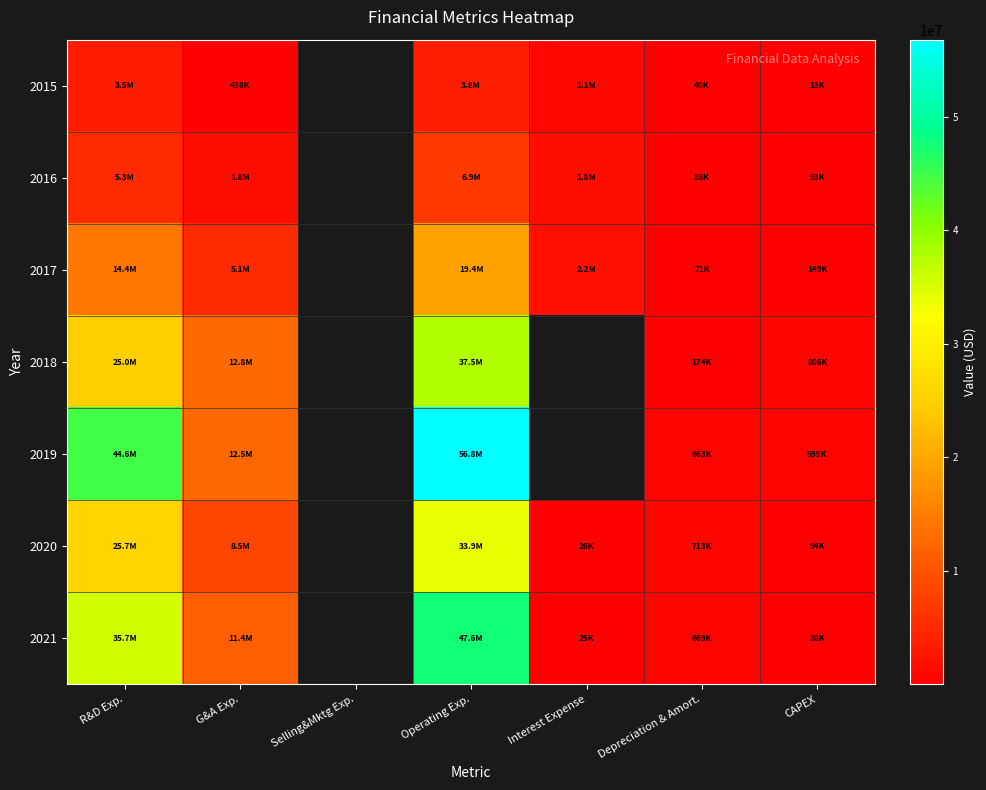

What is the difference between the highest and lowest values at Depreciation & Amort.?

679713.0